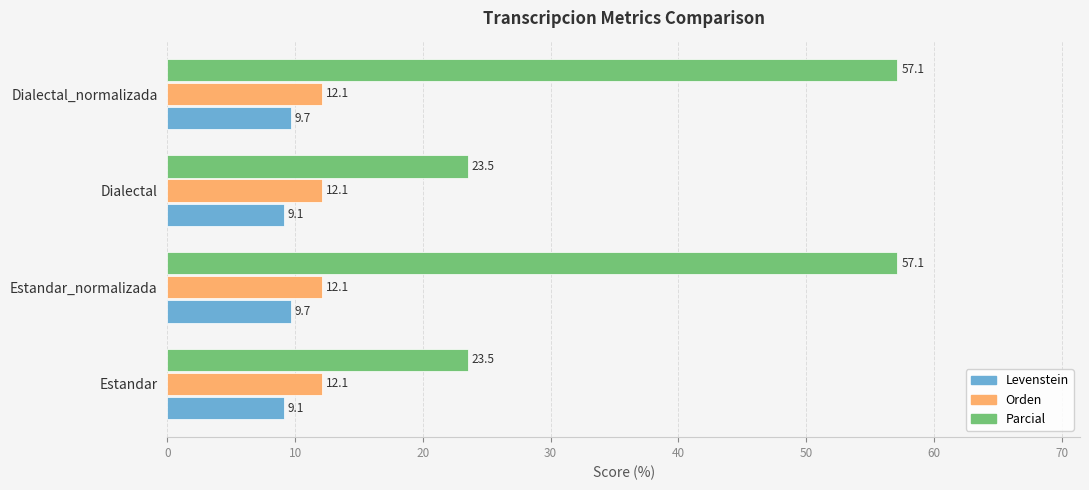

What is the minimum value for Parcial?

23.5